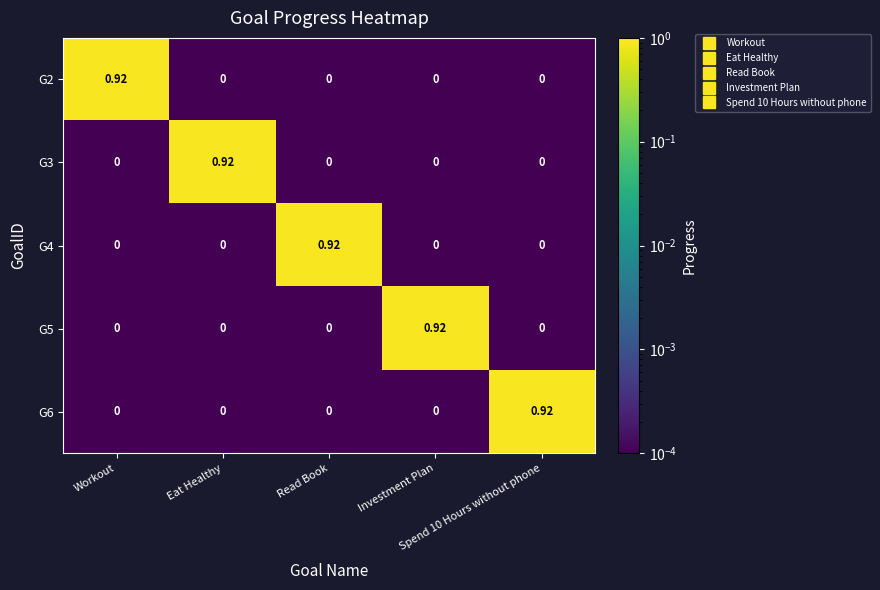

Reading left to right, what are all the values shown in this chart?

G2: Workout=0.9	Eat Healthy=0.0	Read Book=0.0	Investment Plan=0.0	Spend 10 Hours without phone=0.0
G3: Workout=0.0	Eat Healthy=0.9	Read Book=0.0	Investment Plan=0.0	Spend 10 Hours without phone=0.0
G4: Workout=0.0	Eat Healthy=0.0	Read Book=0.9	Investment Plan=0.0	Spend 10 Hours without phone=0.0
G5: Workout=0.0	Eat Healthy=0.0	Read Book=0.0	Investment Plan=0.9	Spend 10 Hours without phone=0.0
G6: Workout=0.0	Eat Healthy=0.0	Read Book=0.0	Investment Plan=0.0	Spend 10 Hours without phone=0.9